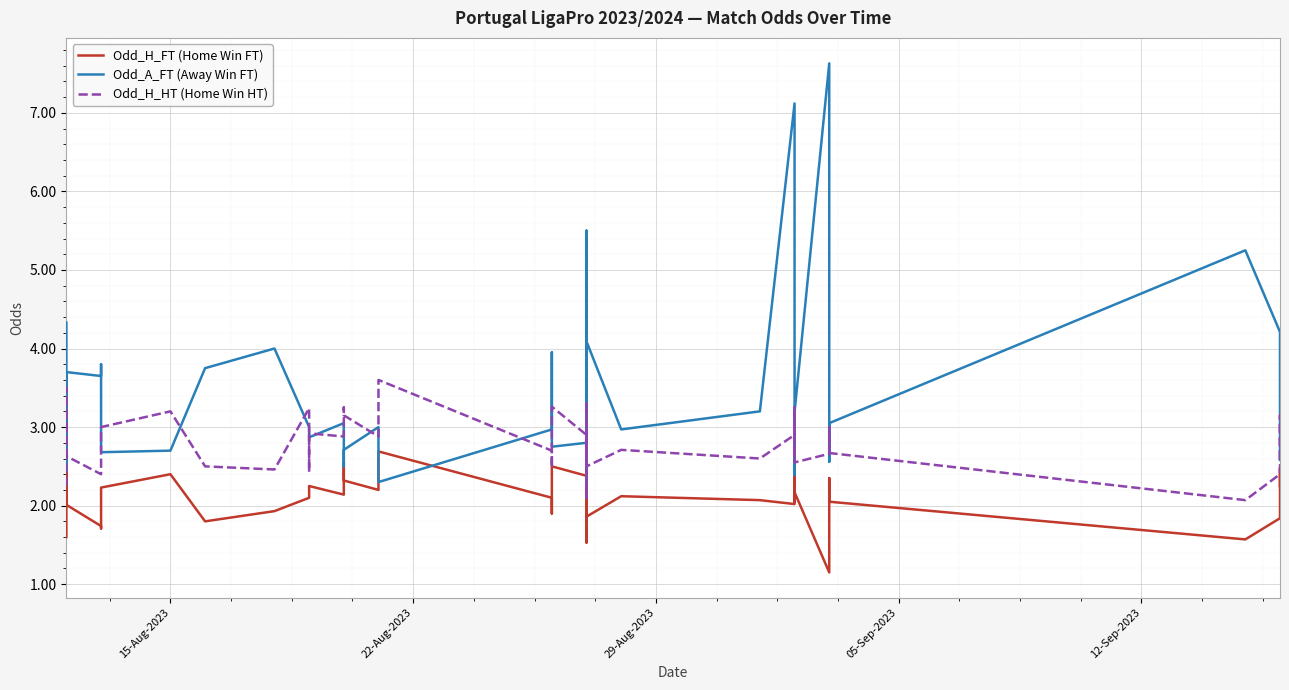

What is the minimum value shown in the chart?

1.1